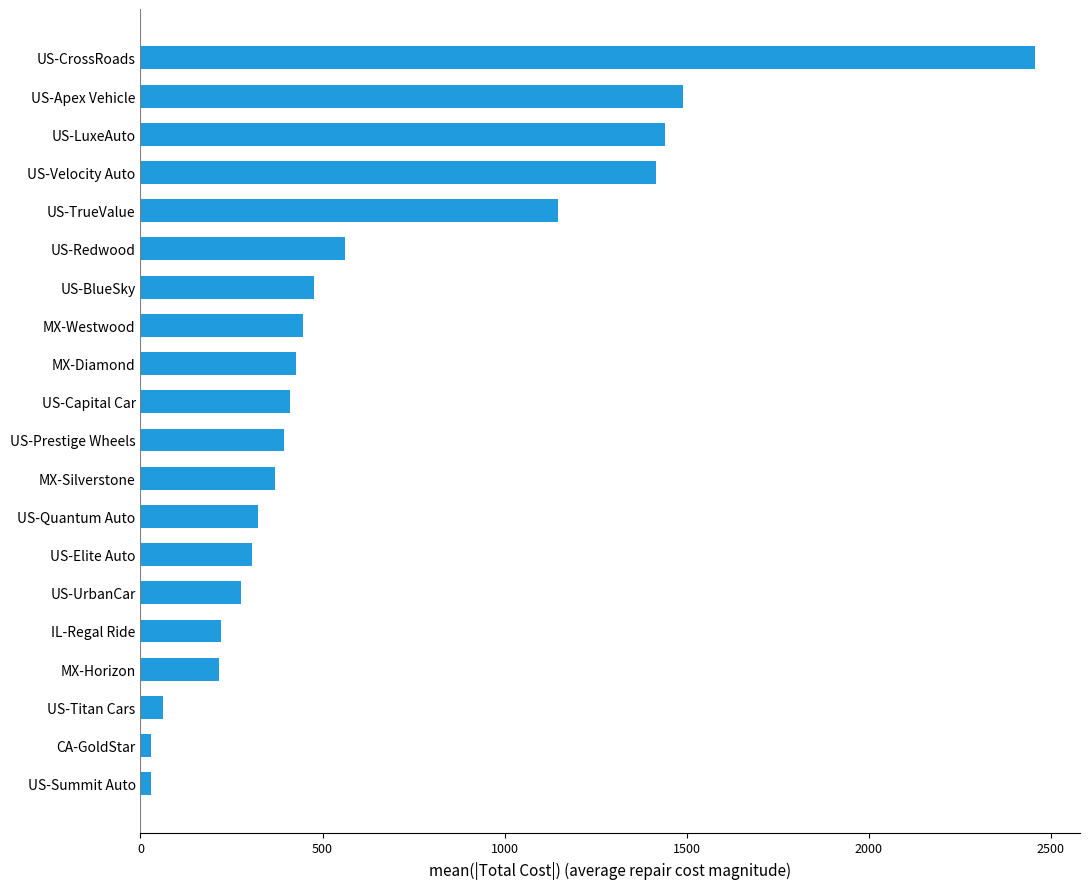

Where is the data nearest to the value 1242?

US-TrueValue